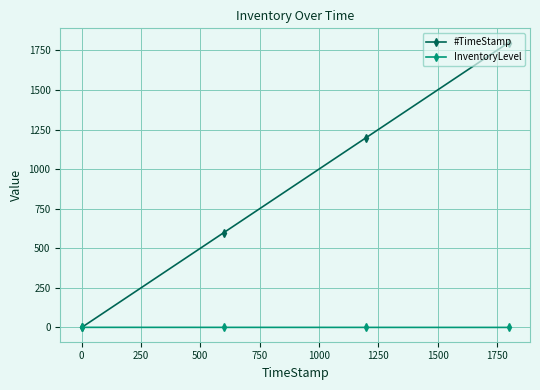

Which series has the largest range (max minus min)?

#TimeStamp